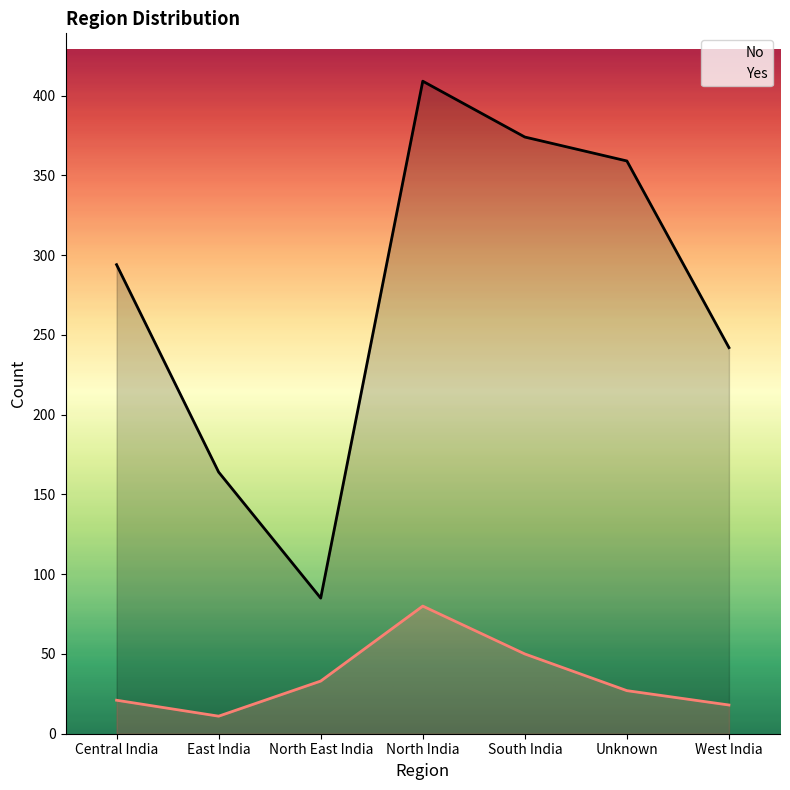

What position from the right is North India?

4